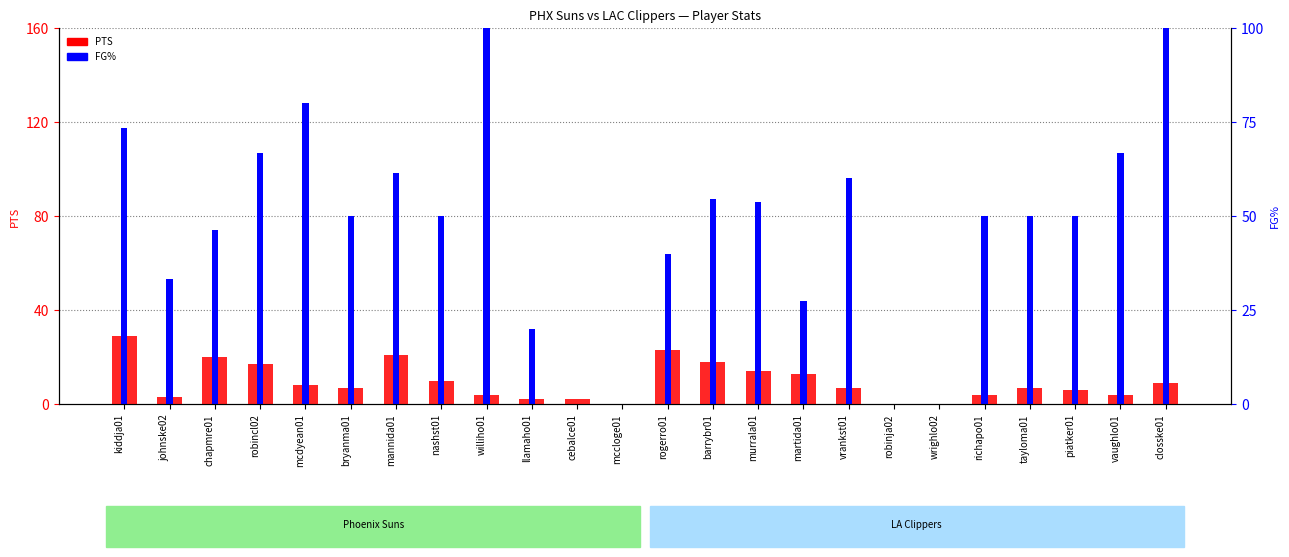

How many bars are there in each group?

2